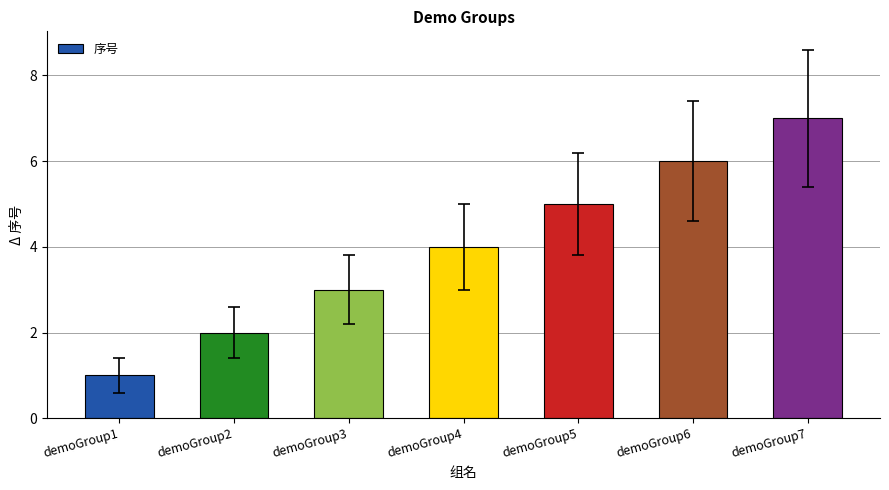

Reading left to right, what are all the values shown in this chart?

demoGroup1=1	demoGroup2=2	demoGroup3=3	demoGroup4=4	demoGroup5=5	demoGroup6=6	demoGroup7=7